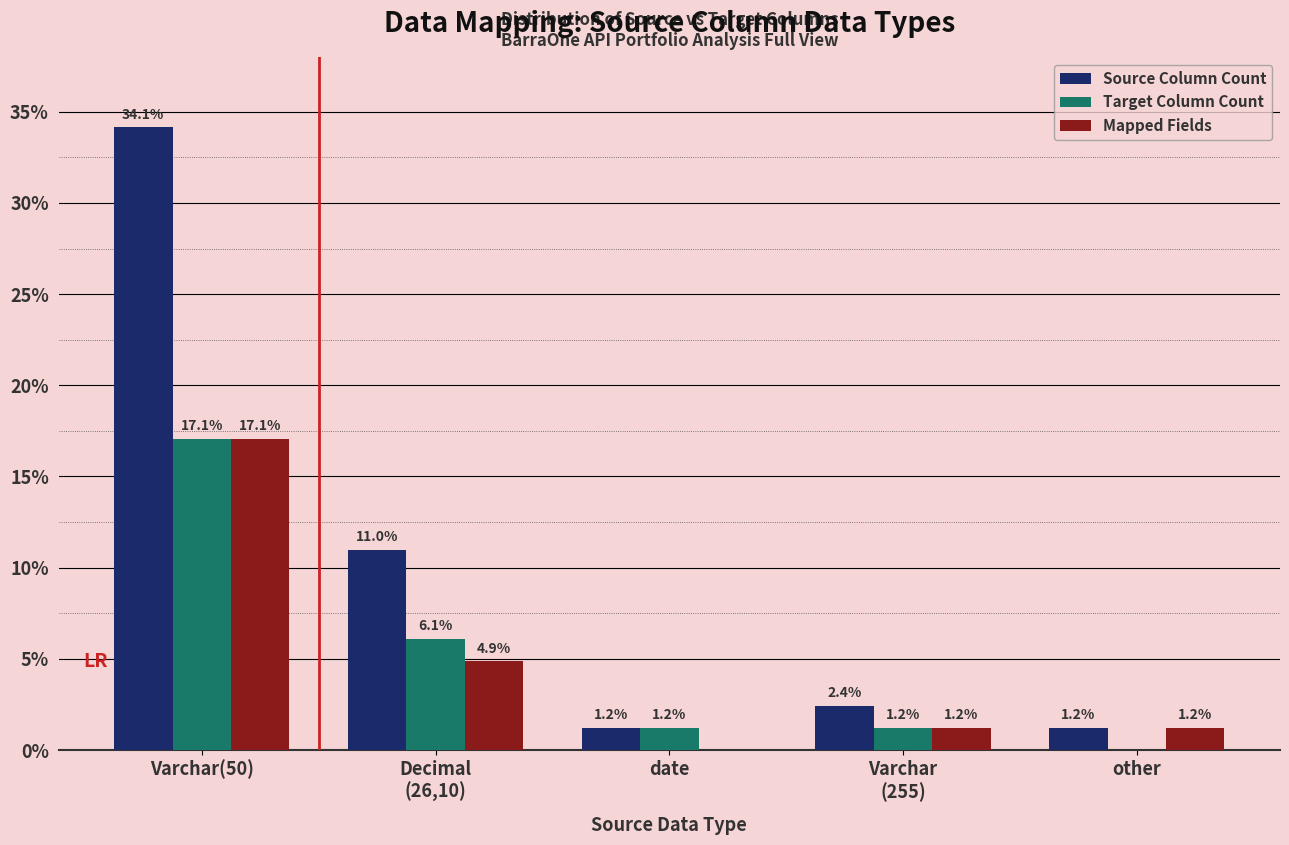

Are the bars horizontal?

No